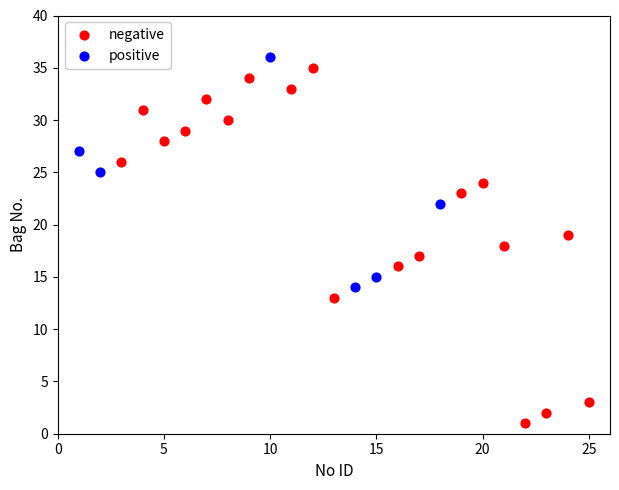

Which series has the widest spread of Y values?

negative